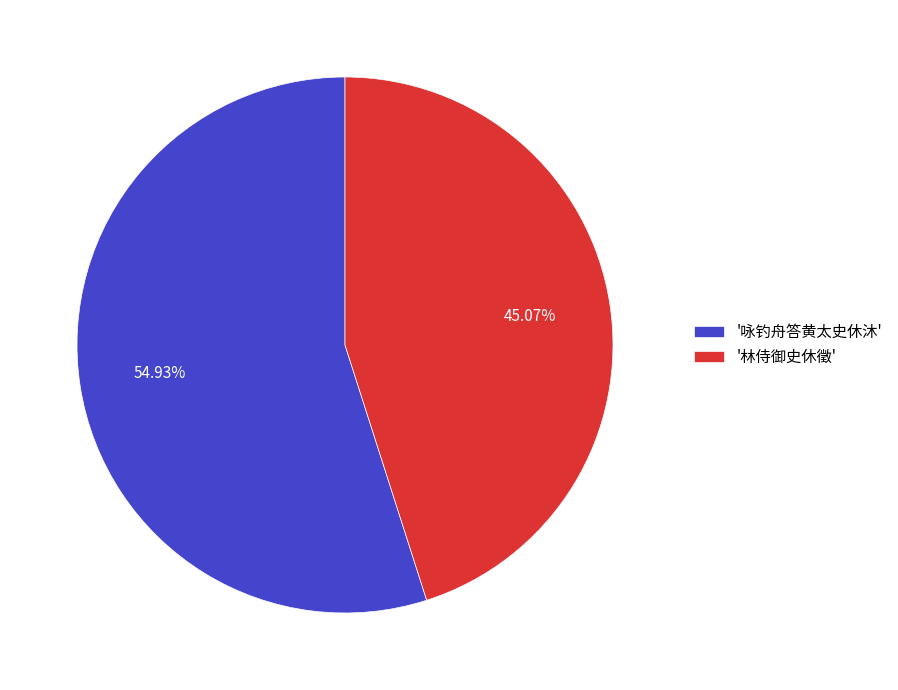

How many slices are in this pie chart?

2